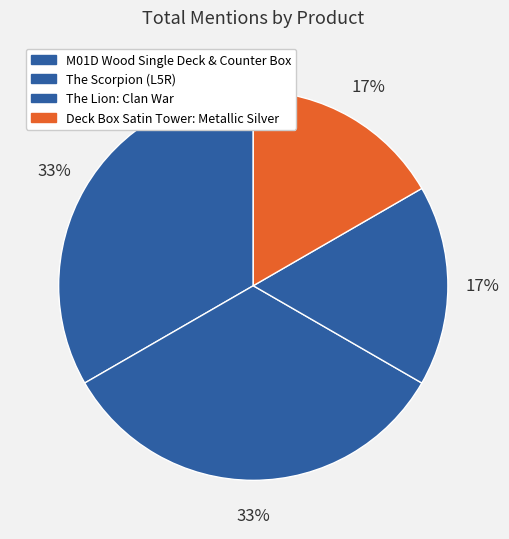

What is the largest slice in the pie chart?

M01D Wood Single Deck and Counter Box